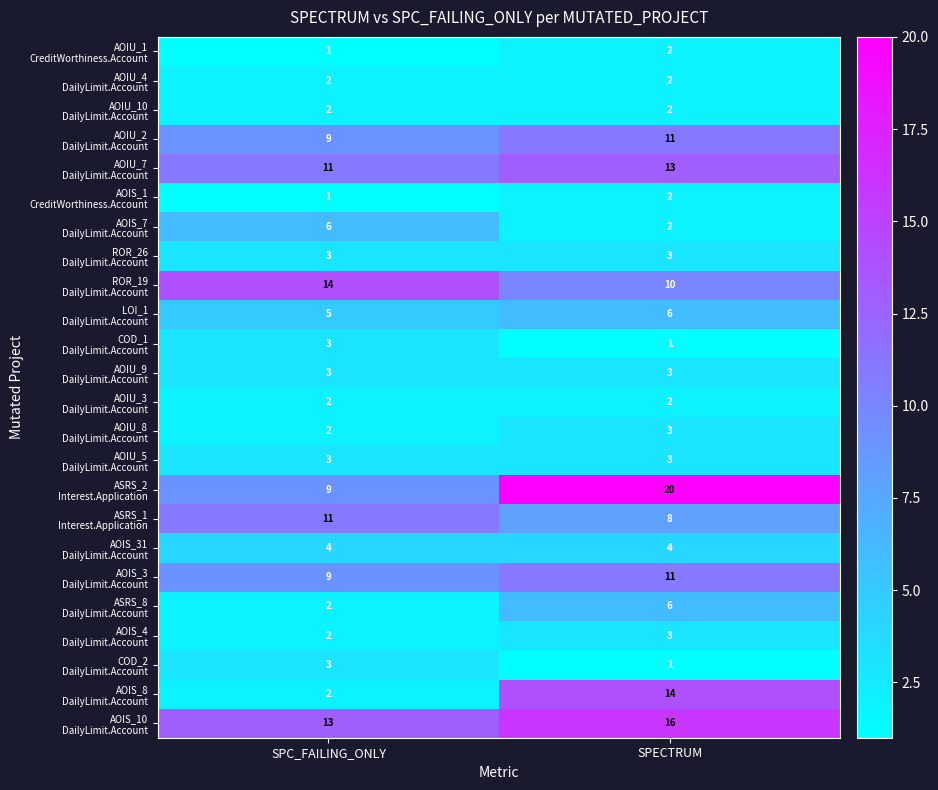

What is the total value across all series at SPECTRUM?

148